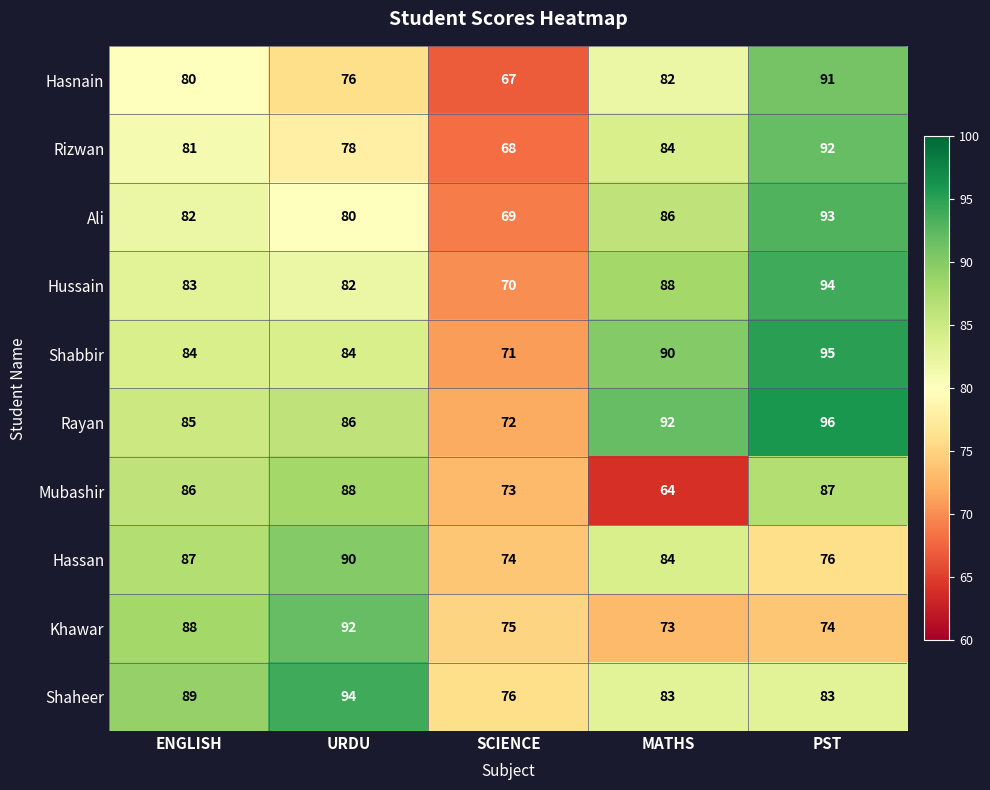

What is the average value of the Shaheer series?

85